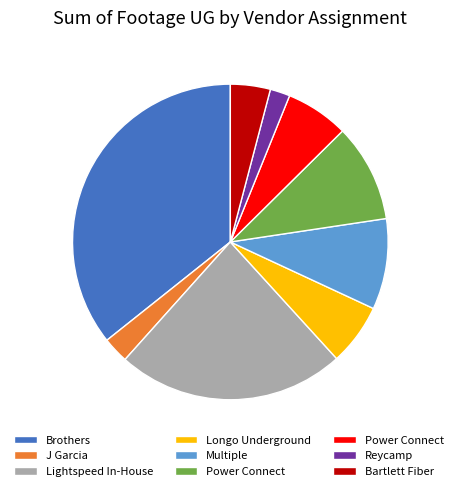

Does any single category account for the majority?

No